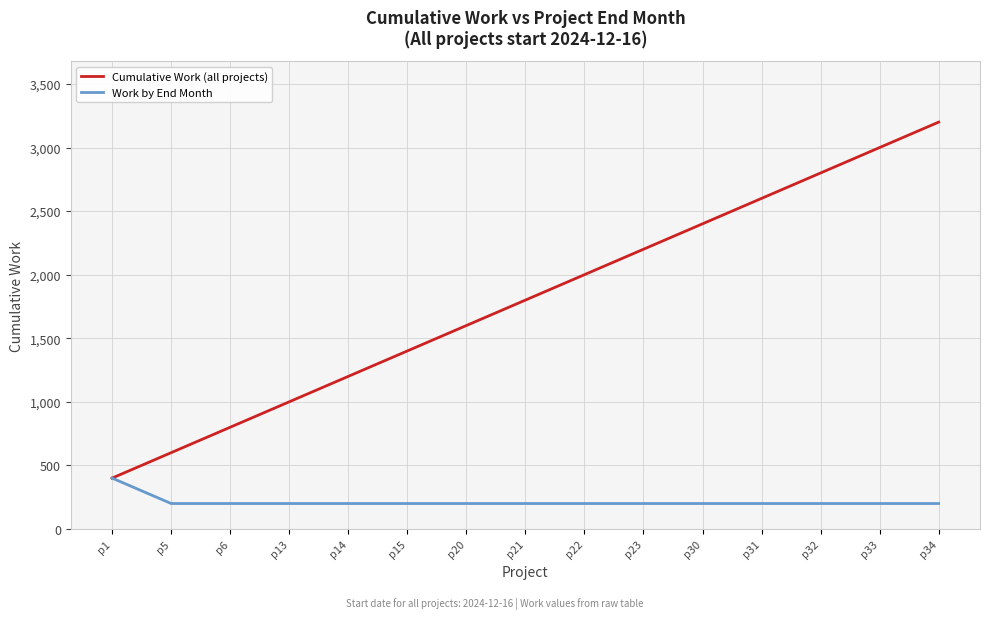

What is the difference between the highest and lowest values at p23?

2000